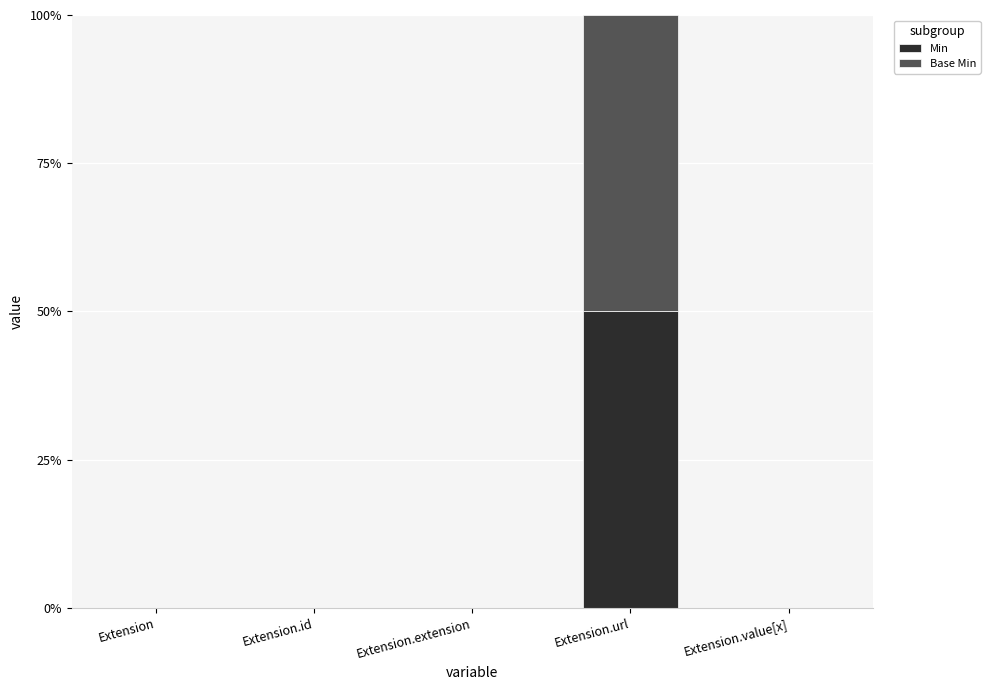

Which series changed the most between Extension.extension and Extension.url?

Min